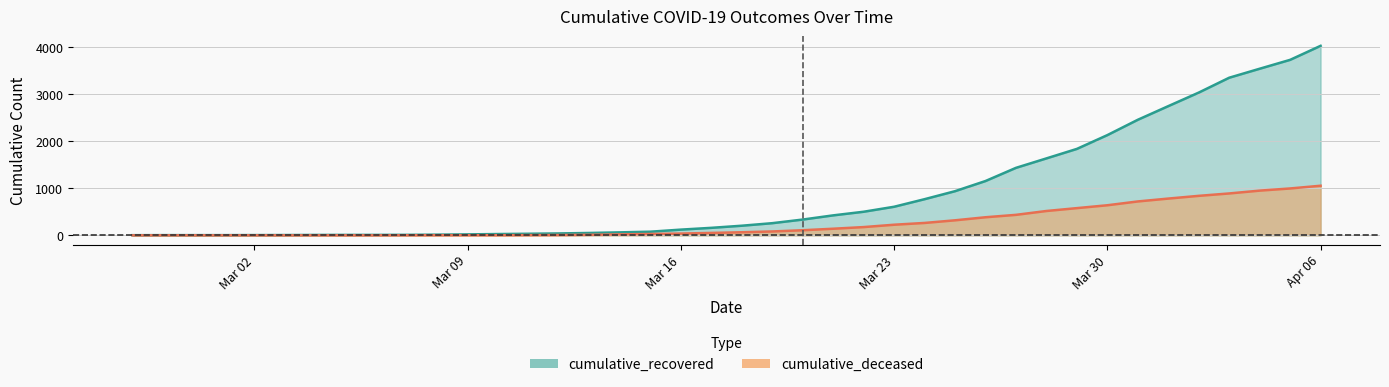

True or false: cumulative_recovered and cumulative_deceased intersect in this chart.

False